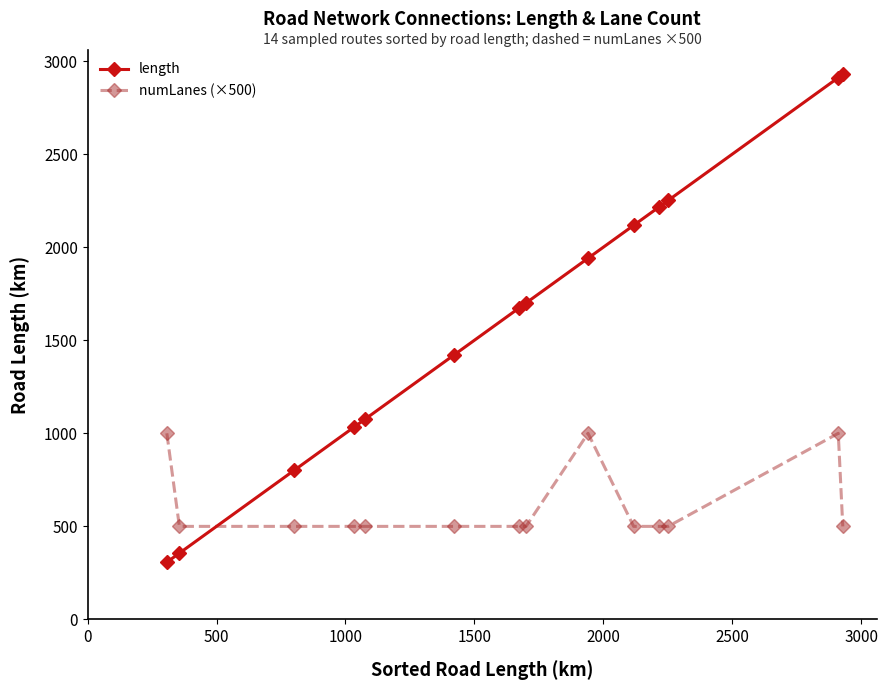

Rank the series by their average value, from lowest to highest.

numLanes (×500), length